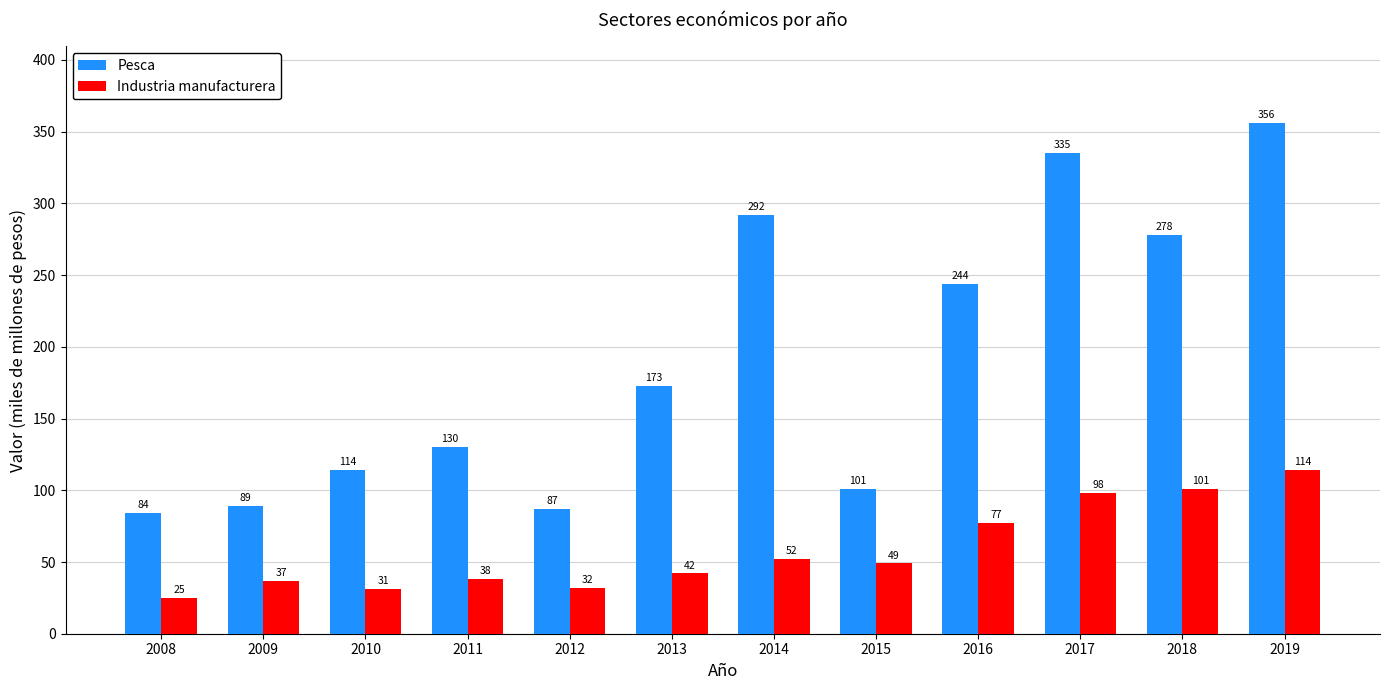

What is the highest value of the Industria manufacturera series?

114